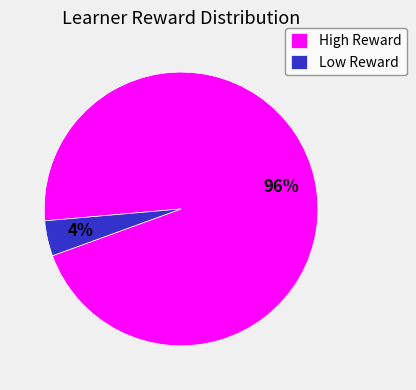

To the nearest percent, what is the difference between the largest and smallest slice percentages?

92%